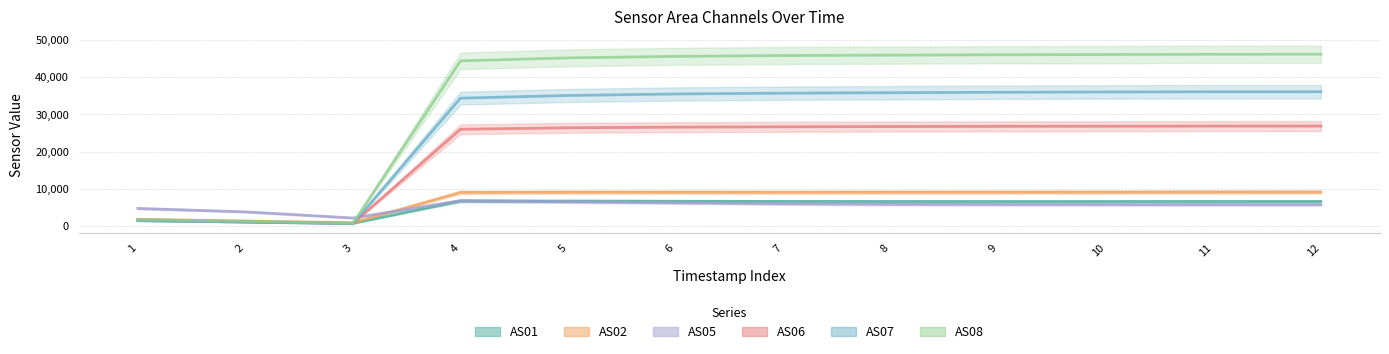

Which series has the largest range (max minus min)?

AS08